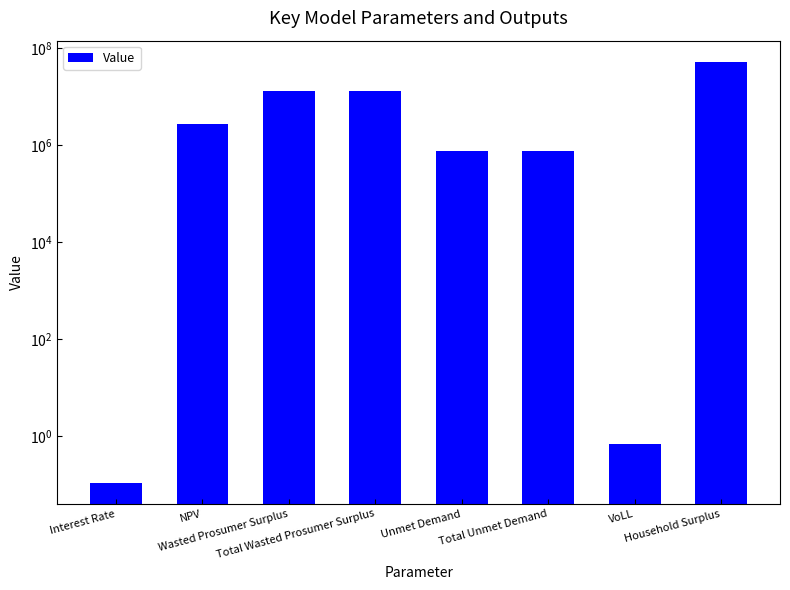

Between Unmet Demand and NPV, which is larger?

NPV